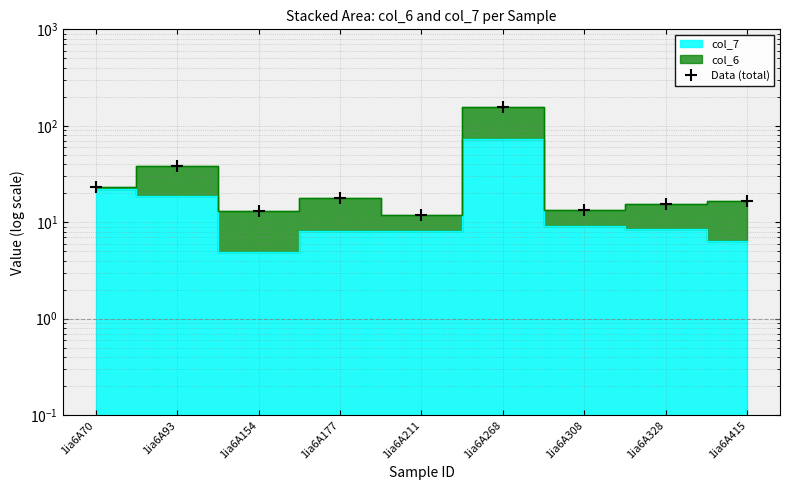

What is the change in value from 1ia6A154 to 1ia6A268?

+143.6